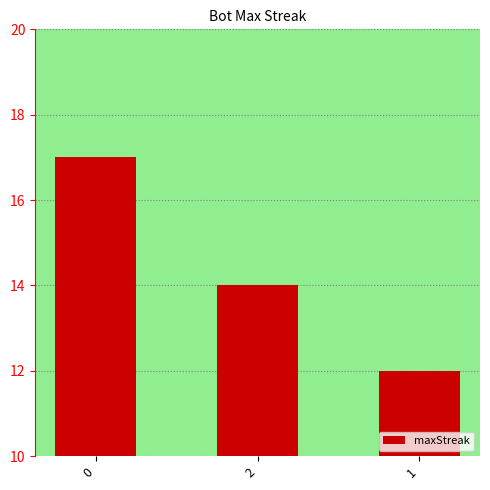

Rank the categories by value from highest to lowest.

0, 2, 1